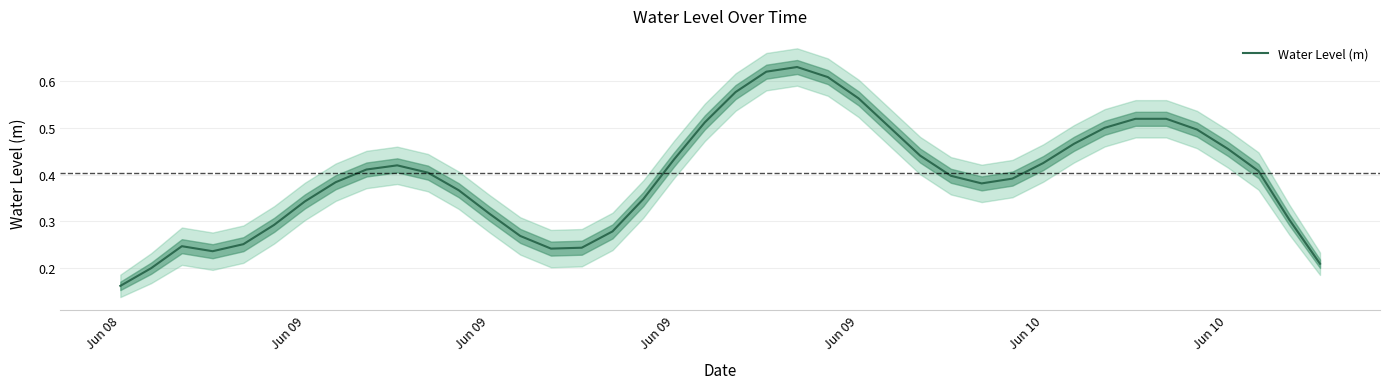

True or false: the data shows 0.3 at Jun 09.

True